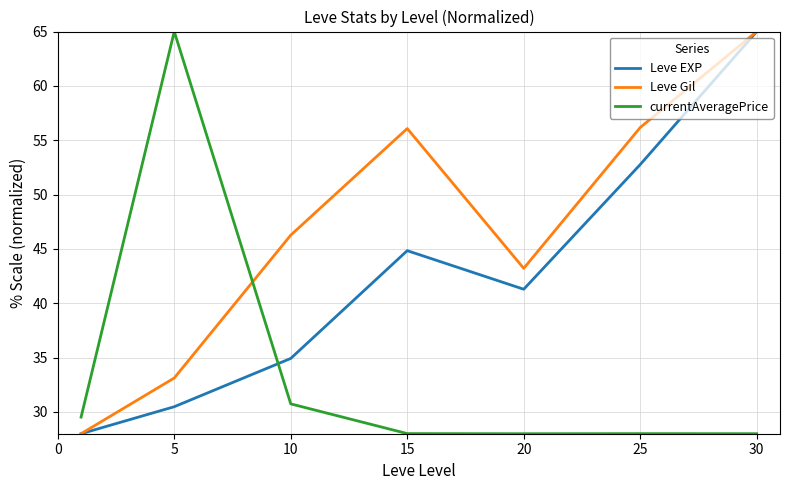

Which series has the largest total across all categories?

Leve Gil